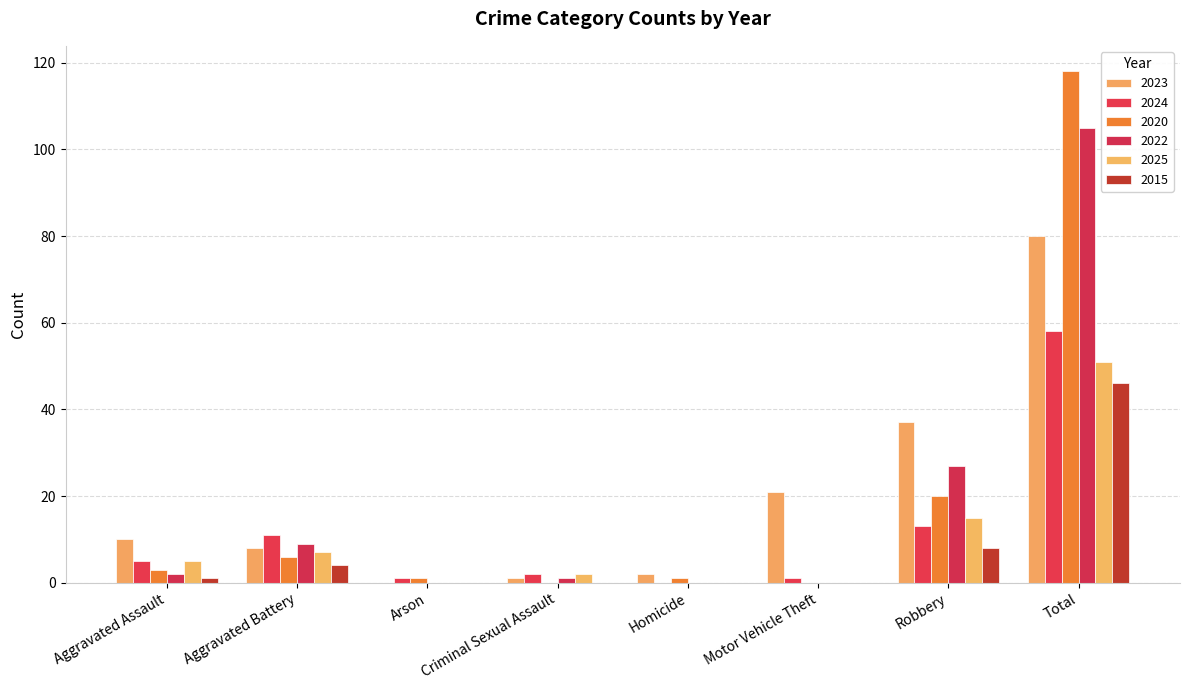

Which series changed the most between Arson and Criminal Sexual Assault?

2025